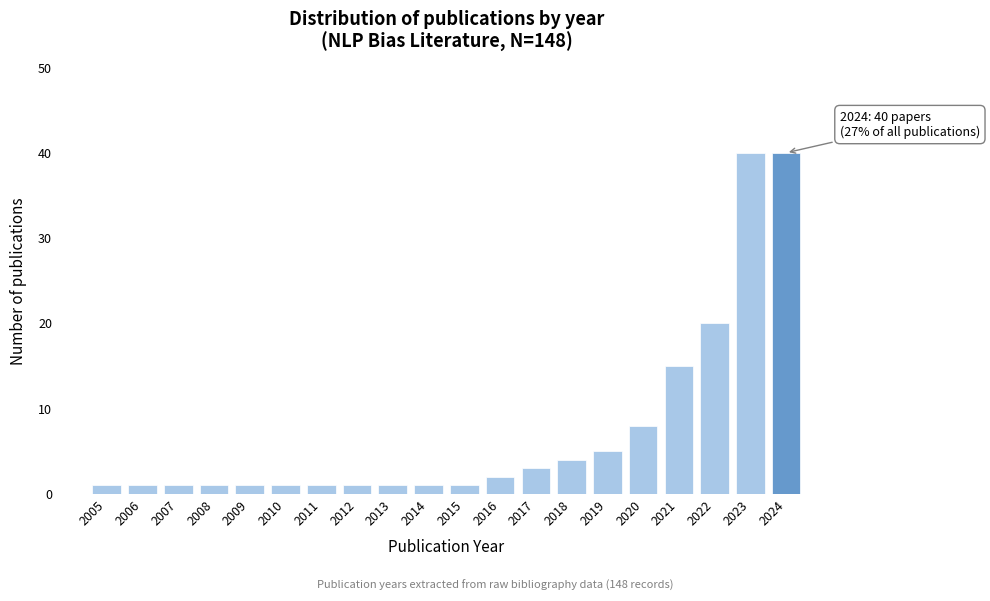

Reading right to left, list all the values displayed in this chart.

2024=40	2023=40	2022=20	2021=15	2020=8	2019=5	2018=4	2017=3	2016=2	2015=1	2014=1	2013=1	2012=1	2011=1	2010=1	2009=1	2008=1	2007=1	2006=1	2005=1